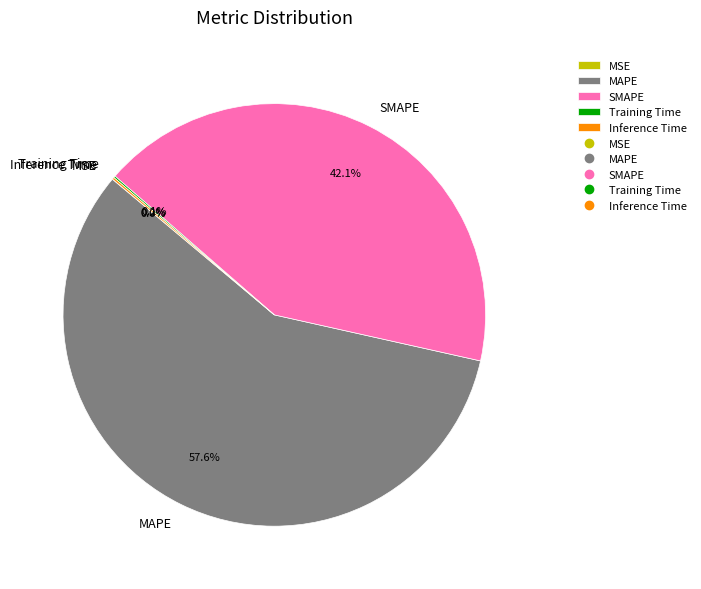

Which slice is the largest?

MAPE